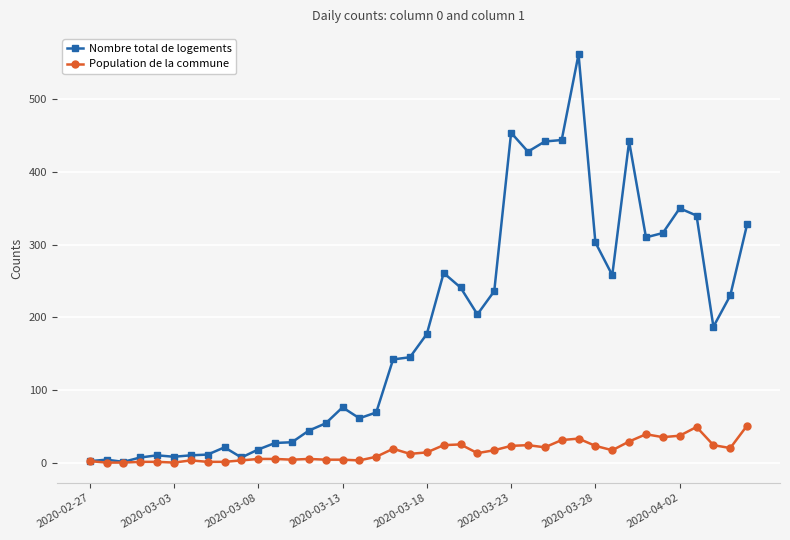

List the series in order of their peak value, lowest first.

Population de la commune, Nombre total de logements